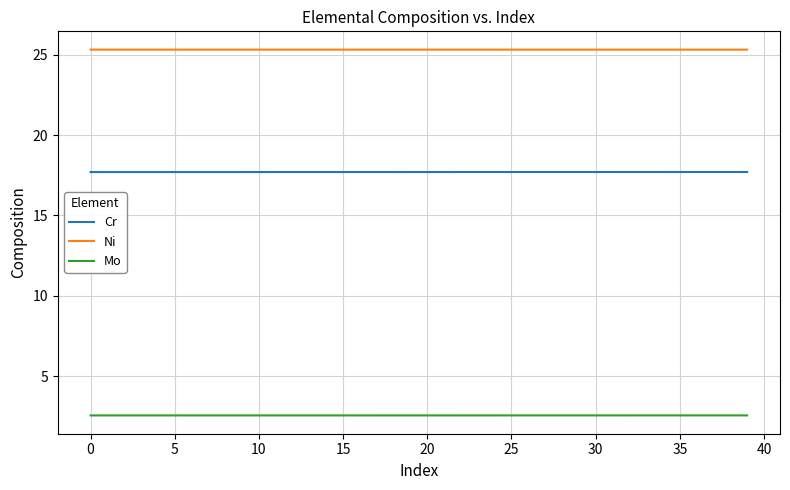

Which series has the largest total across all categories?

Ni